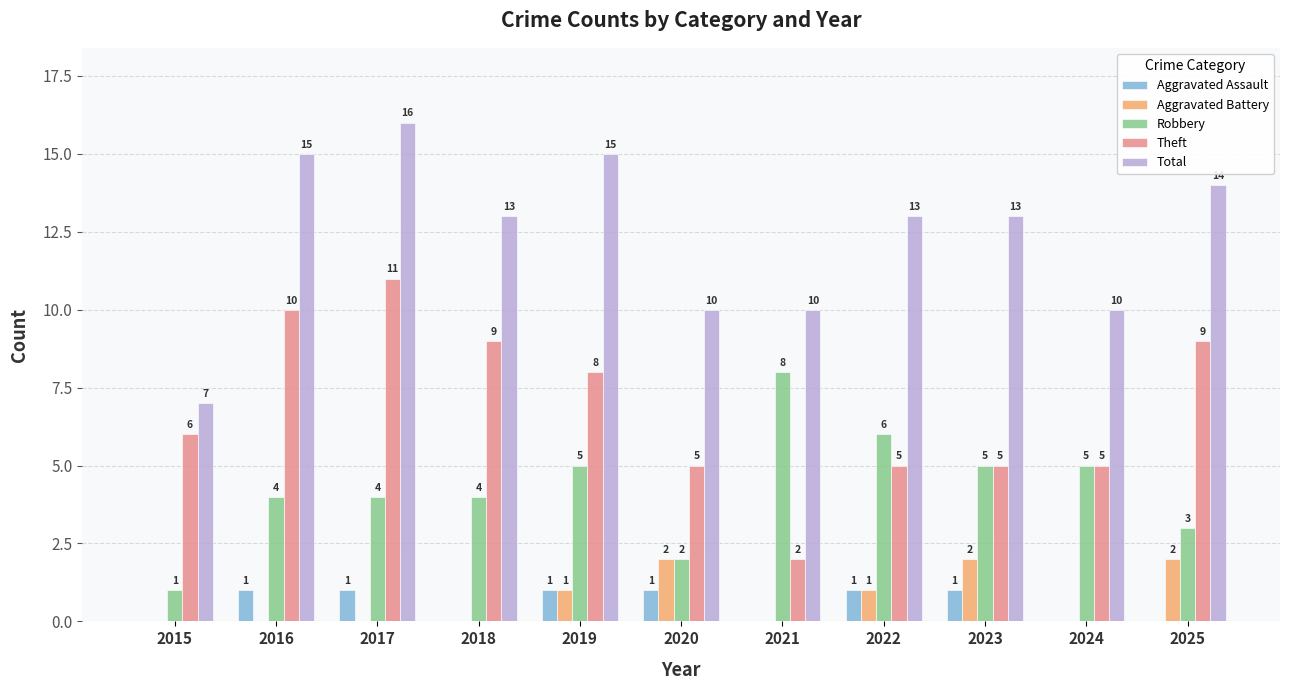

How many Aggravated Battery values are between 0 and 2?

11